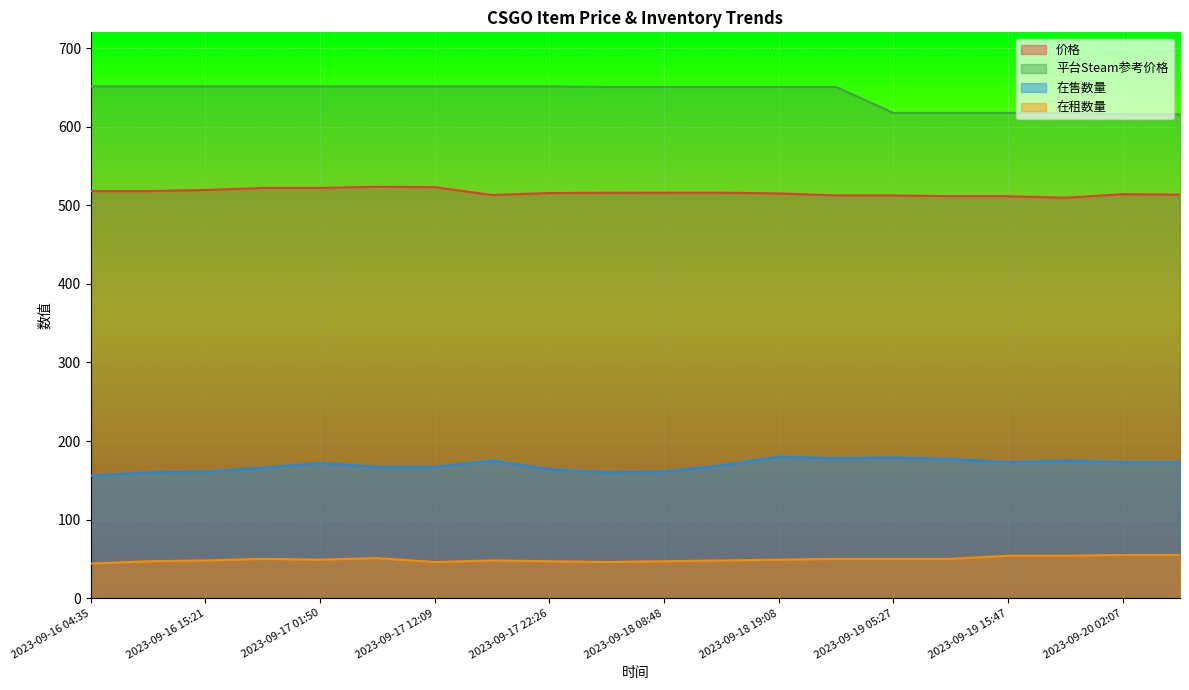

In 在售数量, how many points are higher than both neighbors (excluding endpoints)?

5